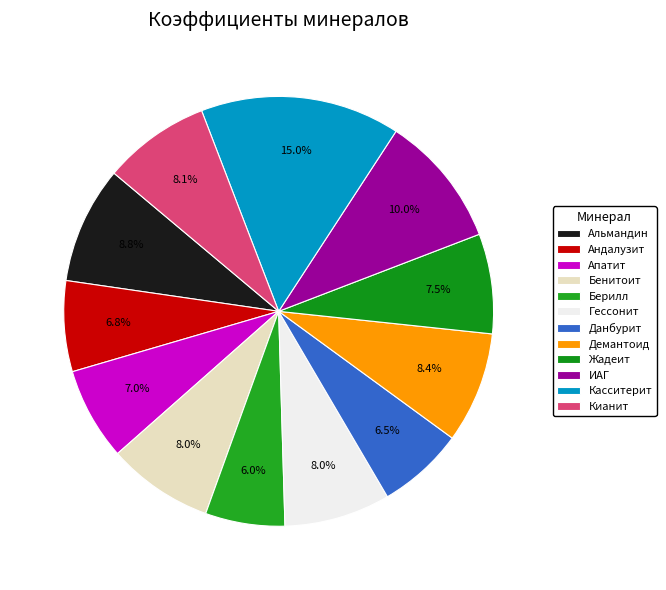

How many slices are in this pie chart?

12